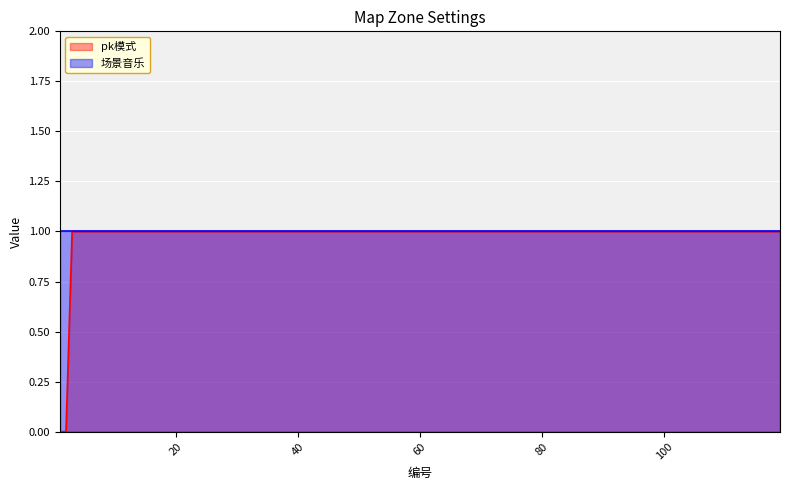

True or false: the data shows 1 at 107.

False